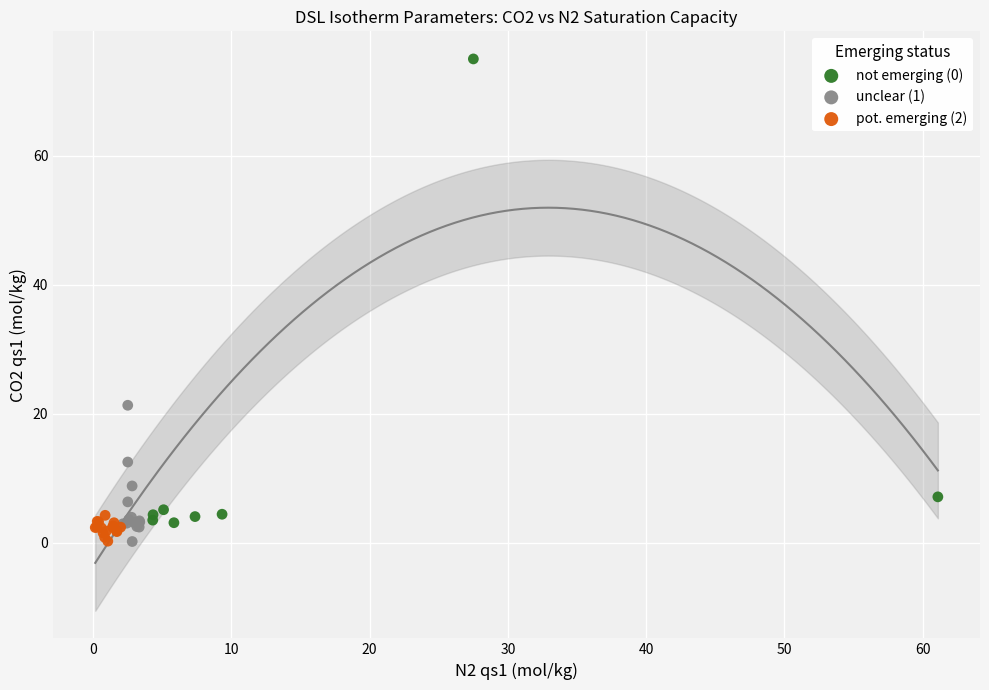

Which series has the largest Y range (max minus min)?

not emerging (0)